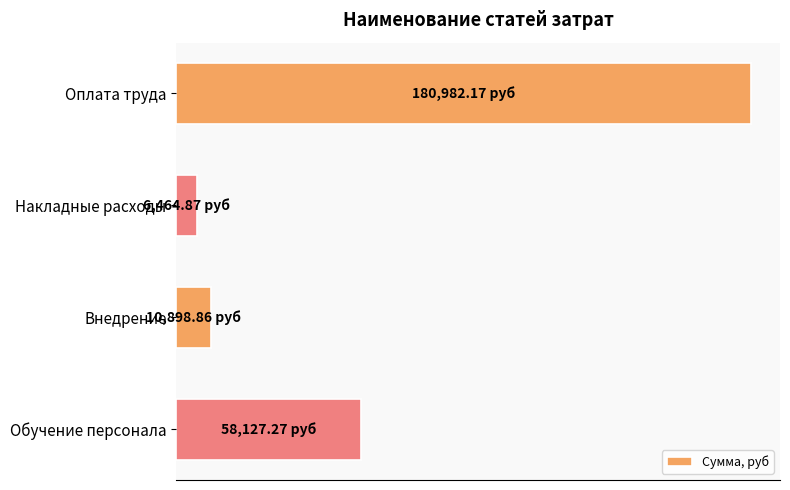

Rank the categories by value from lowest to highest.

Накладные расходы, Внедрение, Обучение персонала, Оплата труда